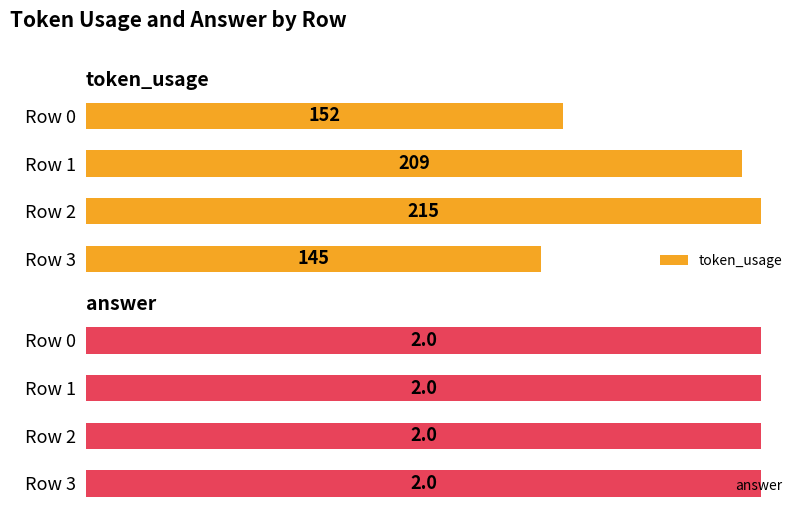

At which label is token_usage closest to 180?

Row 0